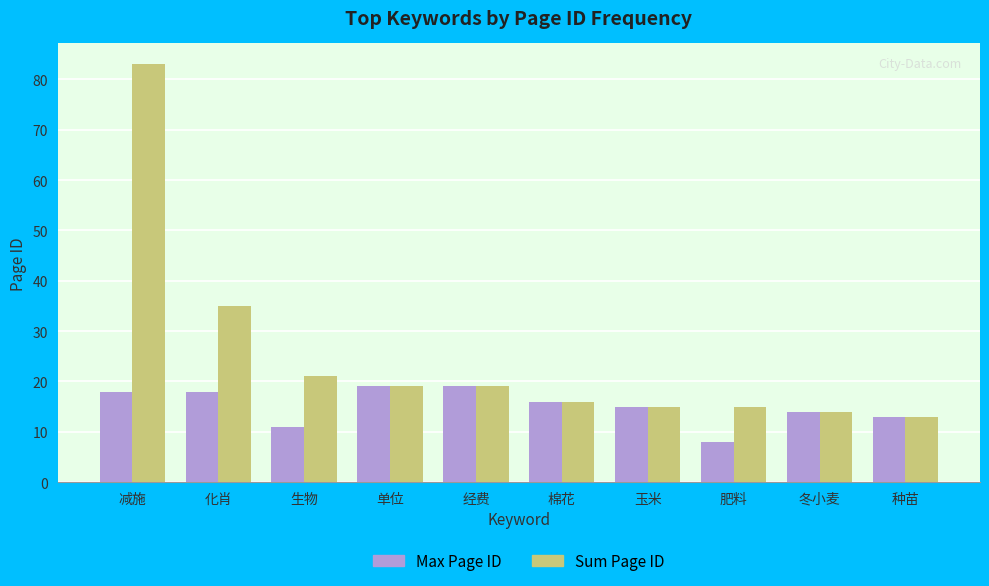

Is the value of Sum Page ID at 玉米 greater than the value of Max Page ID at 冬小麦?

Yes